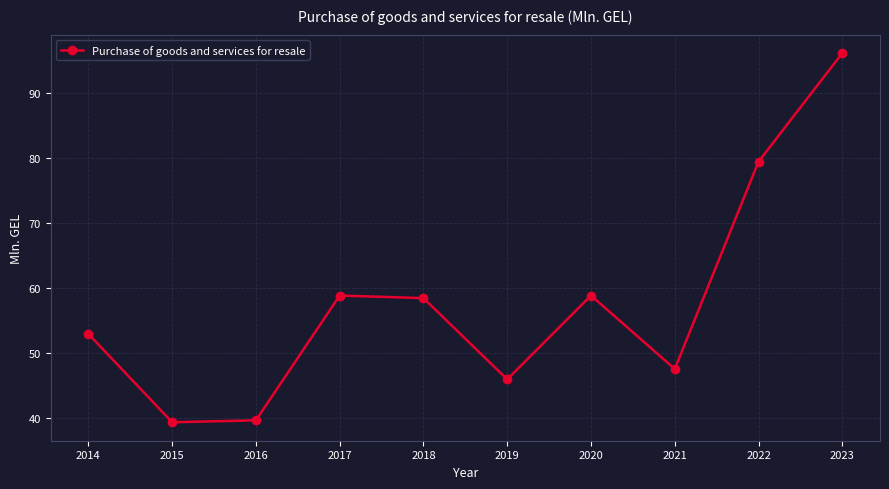

How many interior local valleys (lower than both neighbors) does the data have?

3